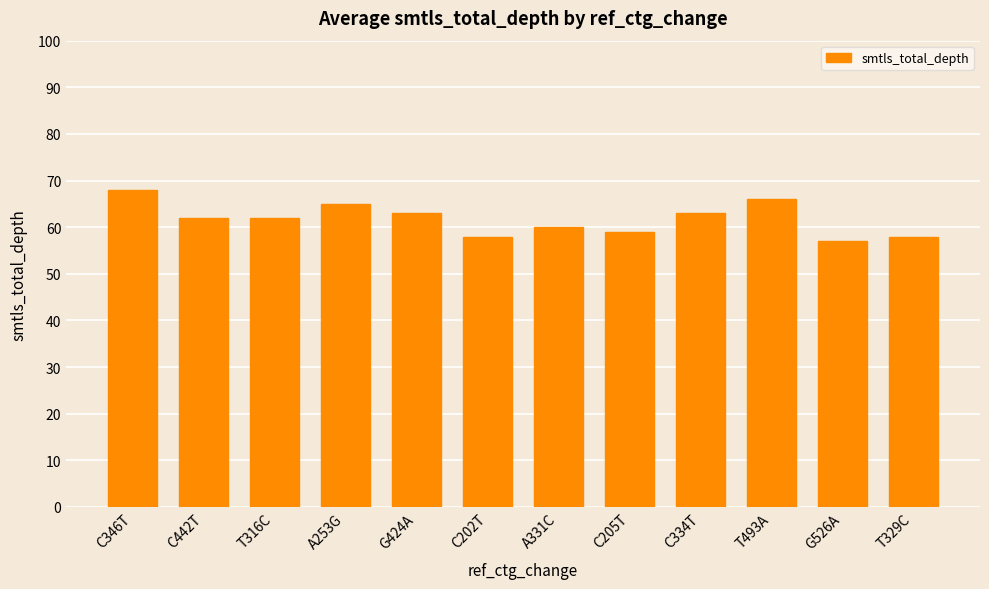

Read the value at T329C, to the nearest 5.

60